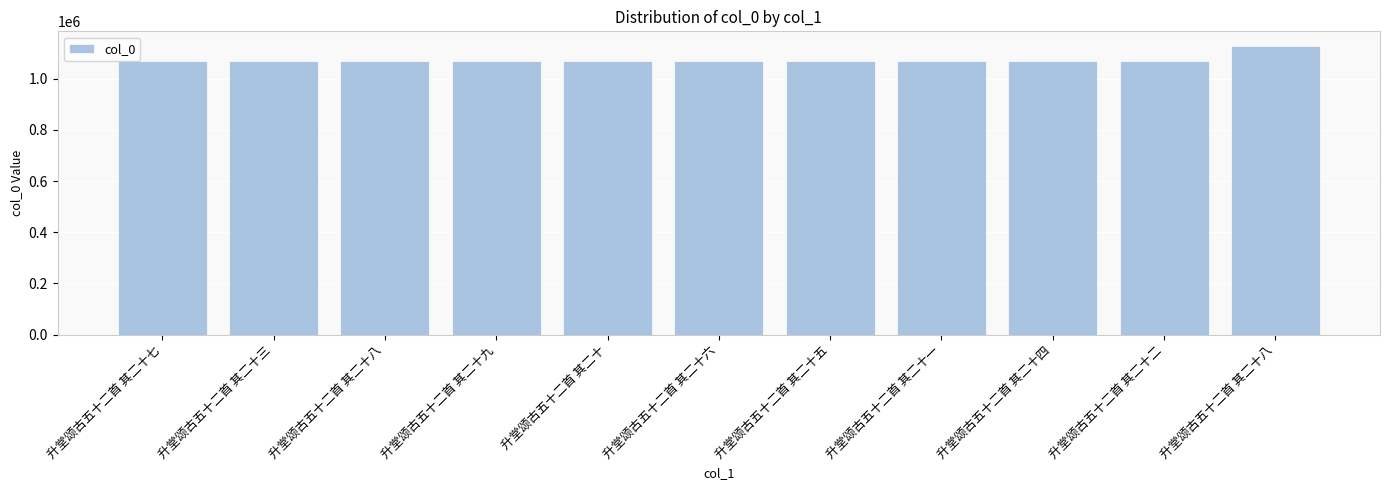

The chart shows a value of 1588505 at 升堂颂古五十二首 其二十六. True or false?

False